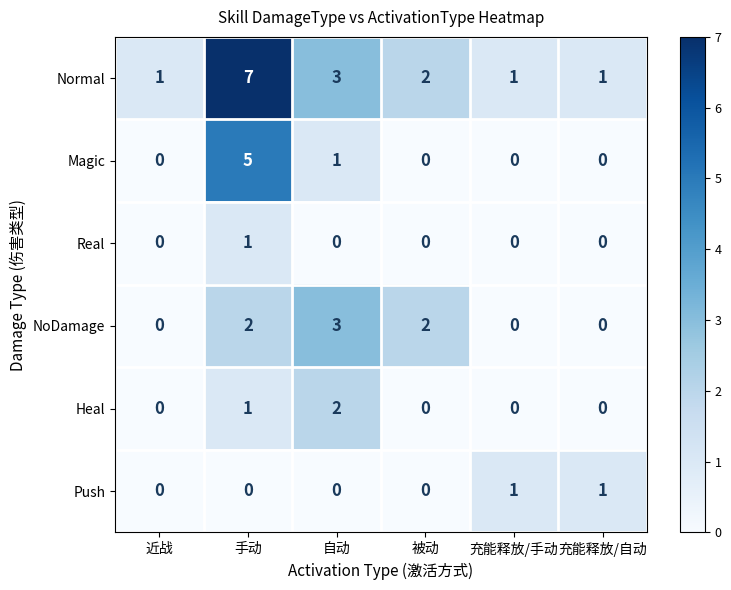

How many values in the Real series exceed 0?

1